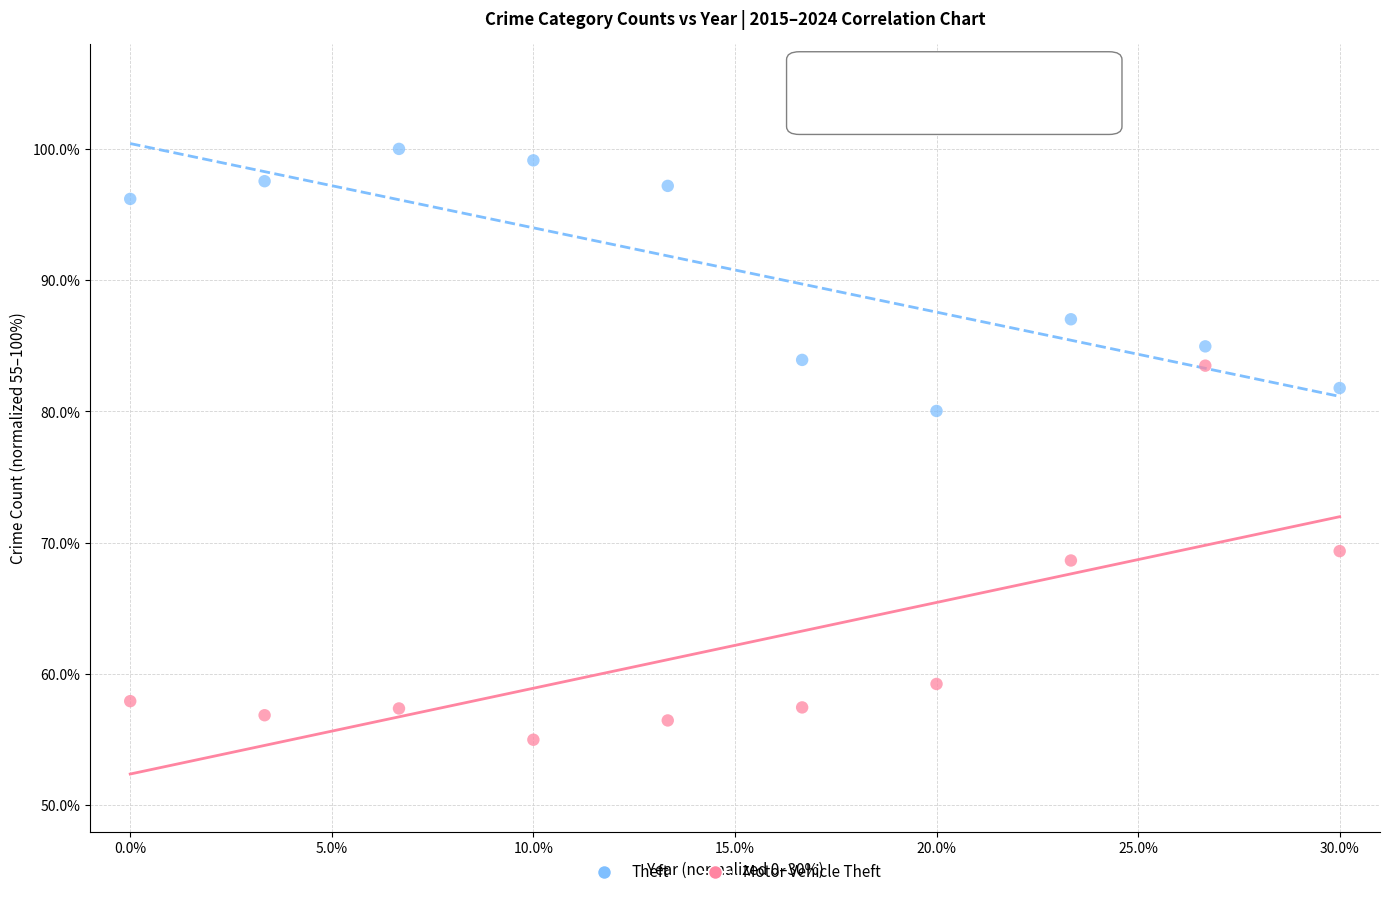

In the Theft series, what Y value is closest to 90?

87.0